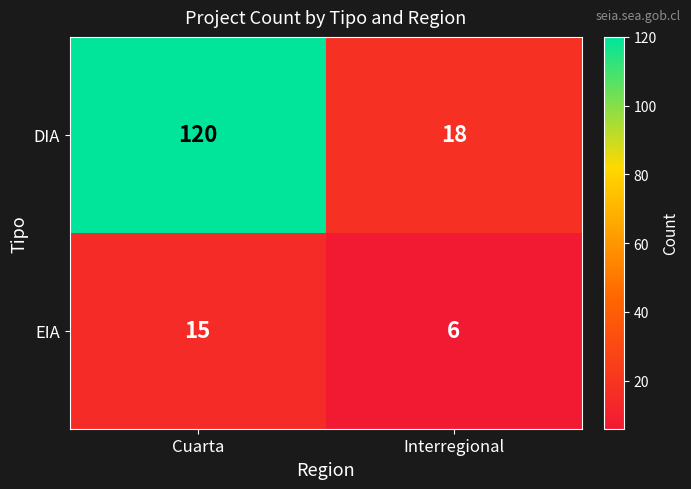

What is the sum of the EIA values at Cuarta and Interregional?

21